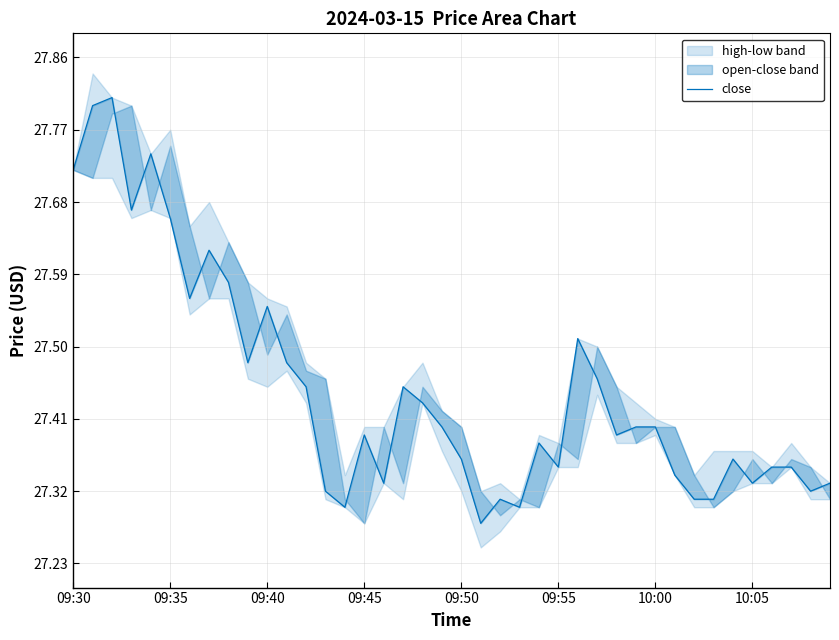

Which has a higher value, 12 or 9?

9